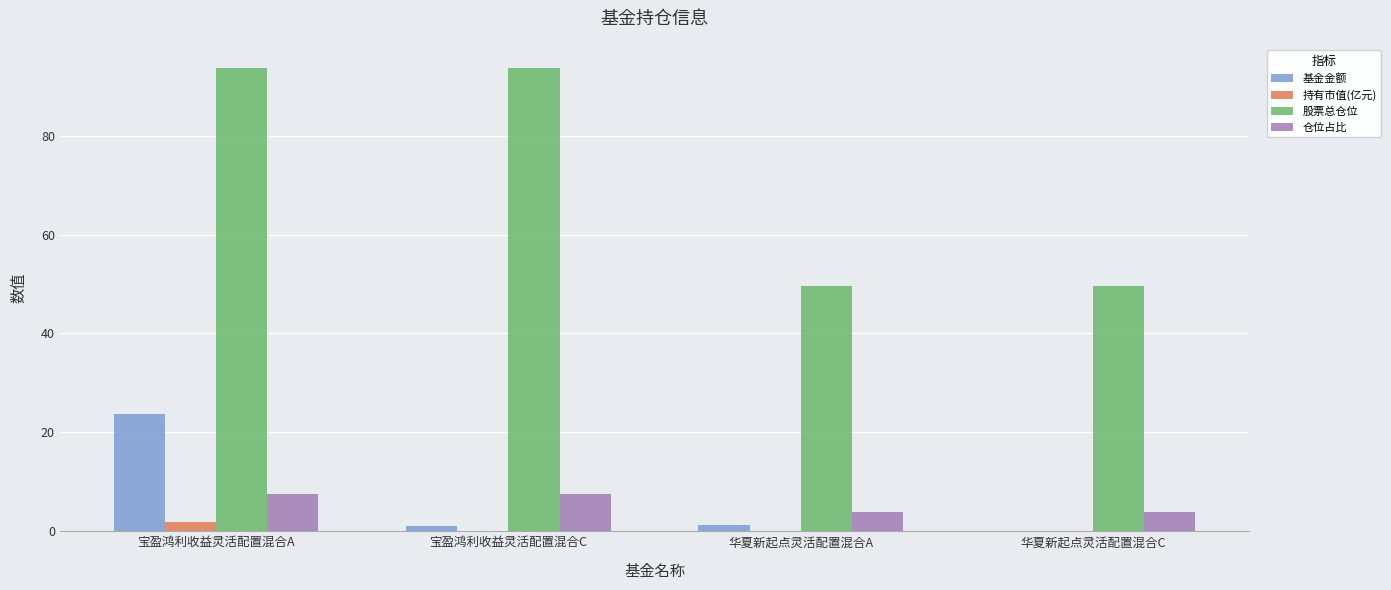

What is the sum of all 仓位占比 values?

22.6